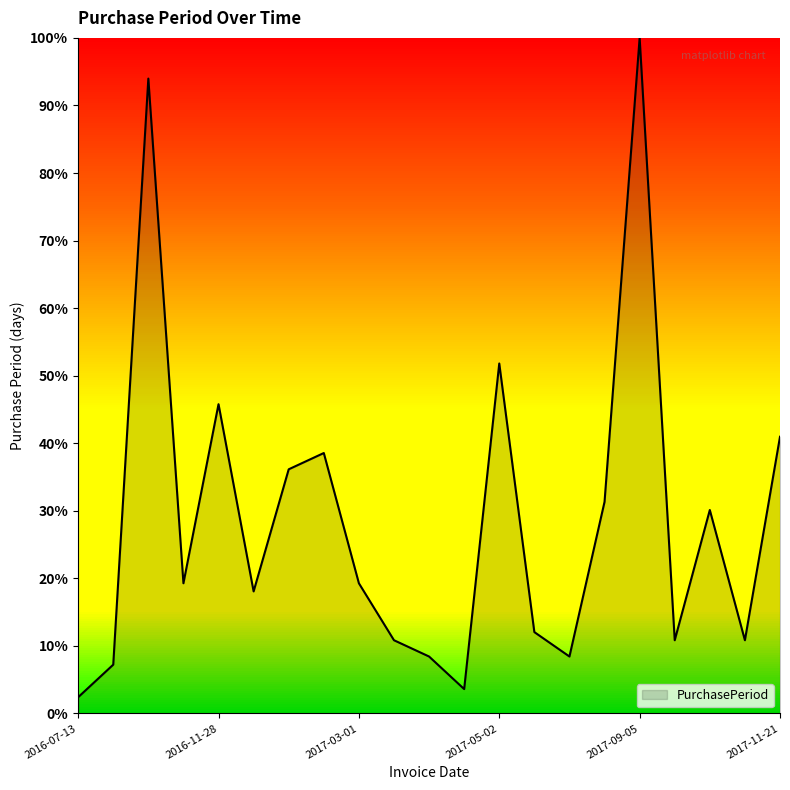

What is the difference between the maximum and minimum values?

97.6